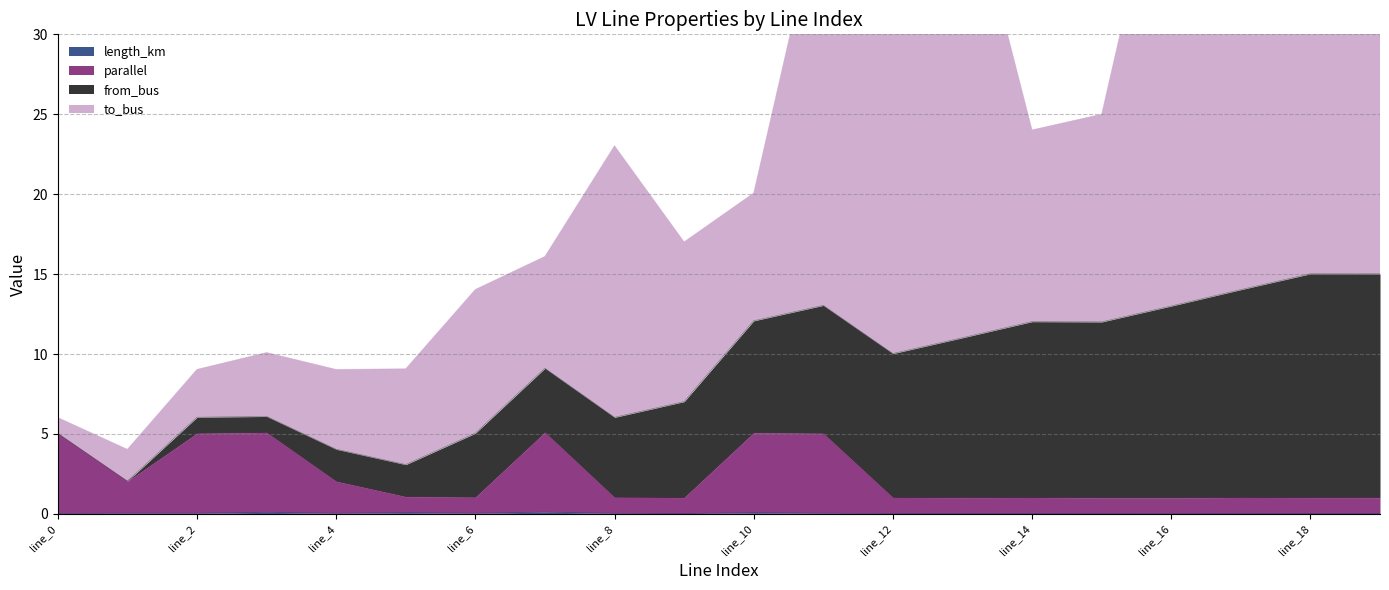

Where is parallel nearest to the value 3?

line_1